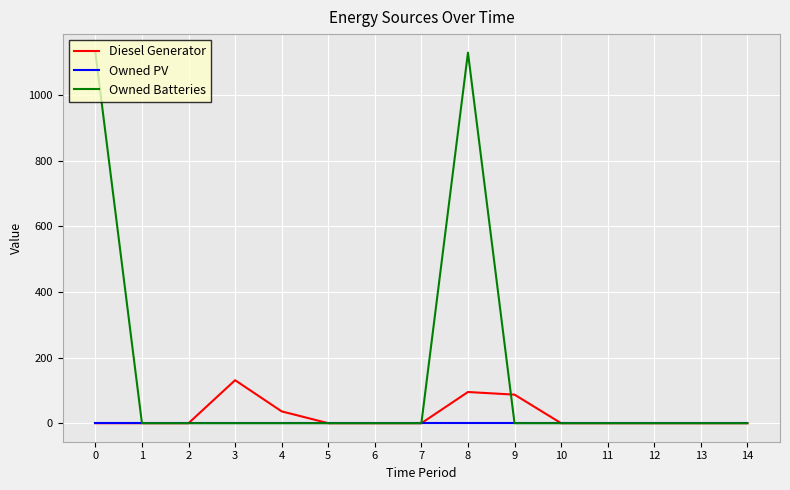

Which series has the widest spread of values?

Owned Batteries